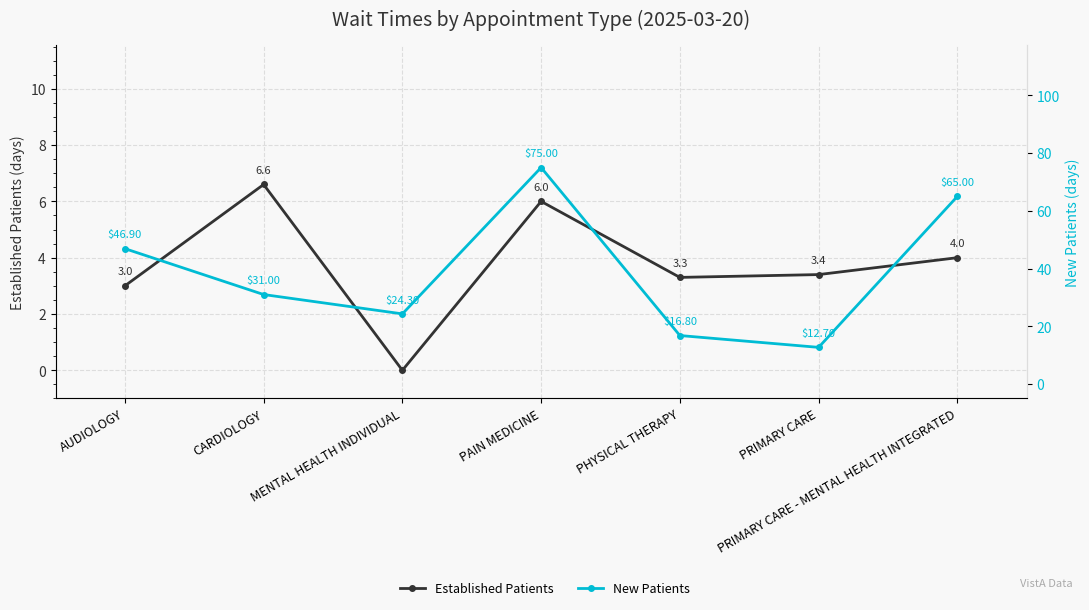

What is the average value of the New Patients series?

38.8